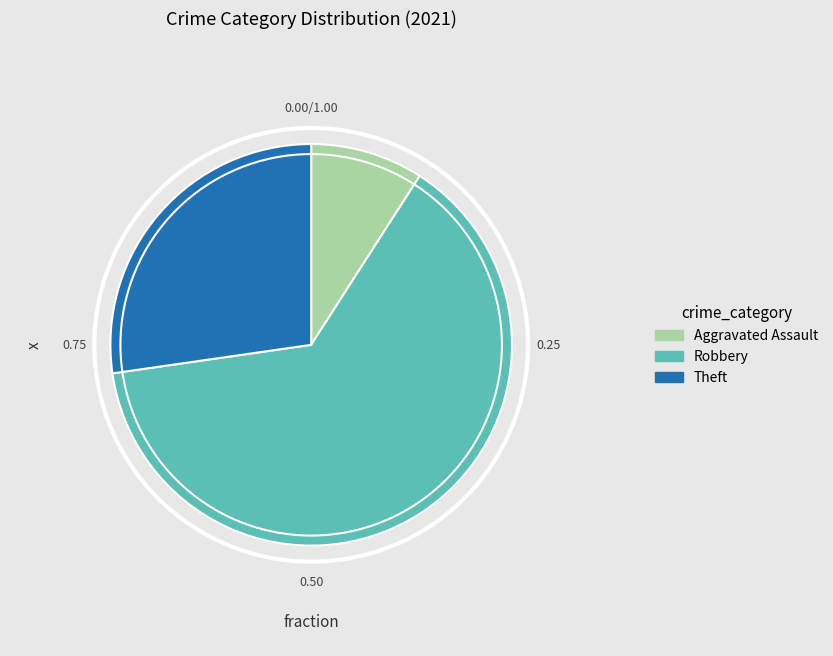

Which category has the smallest portion of the pie?

Aggravated Assault